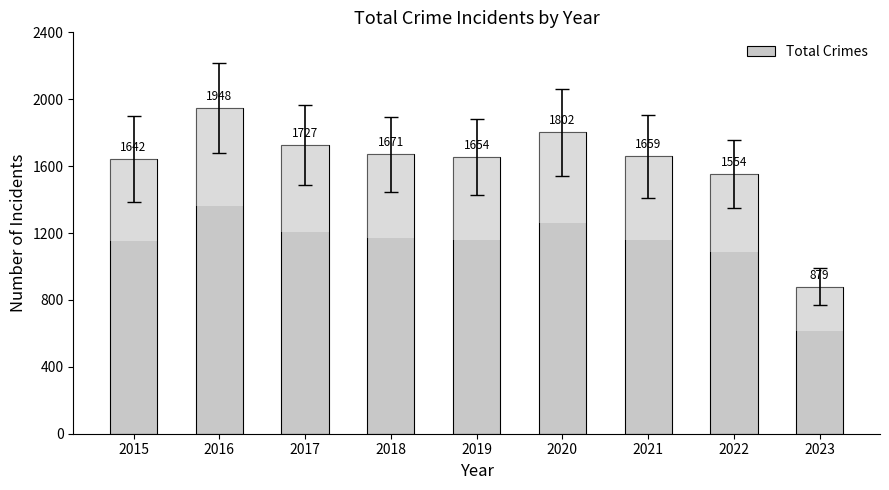

True or false: the data shows 1727 at 2017.

True